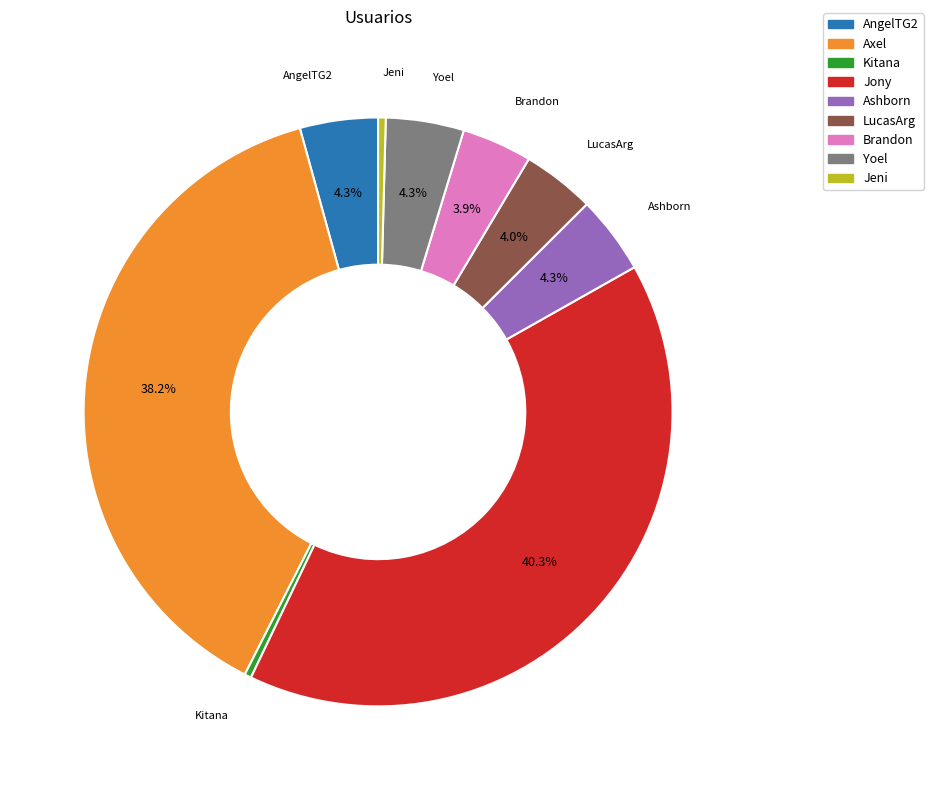

Is there a majority slice in this chart?

No